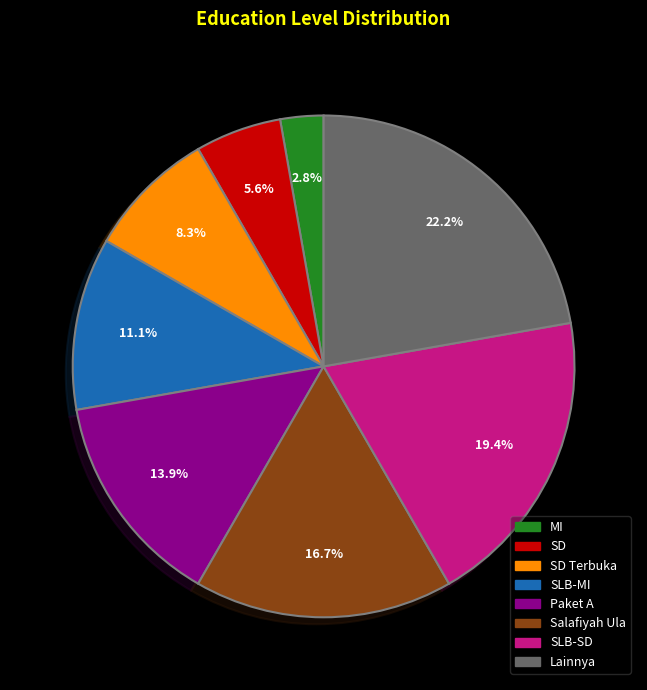

What percentage do MI and SD Terbuka together represent?

11.1%